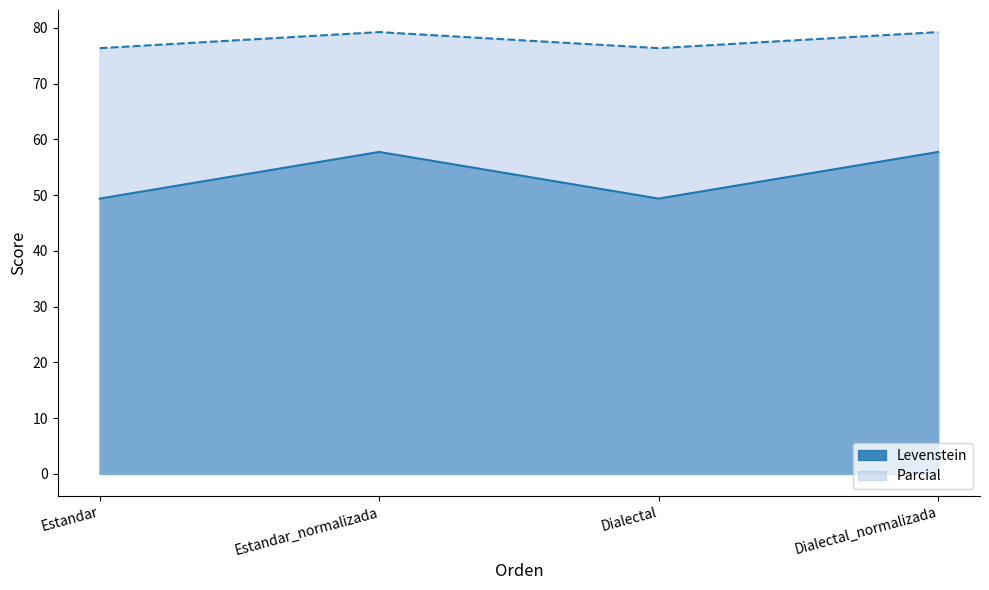

At which label is Parcial closest to 77?

Estandar